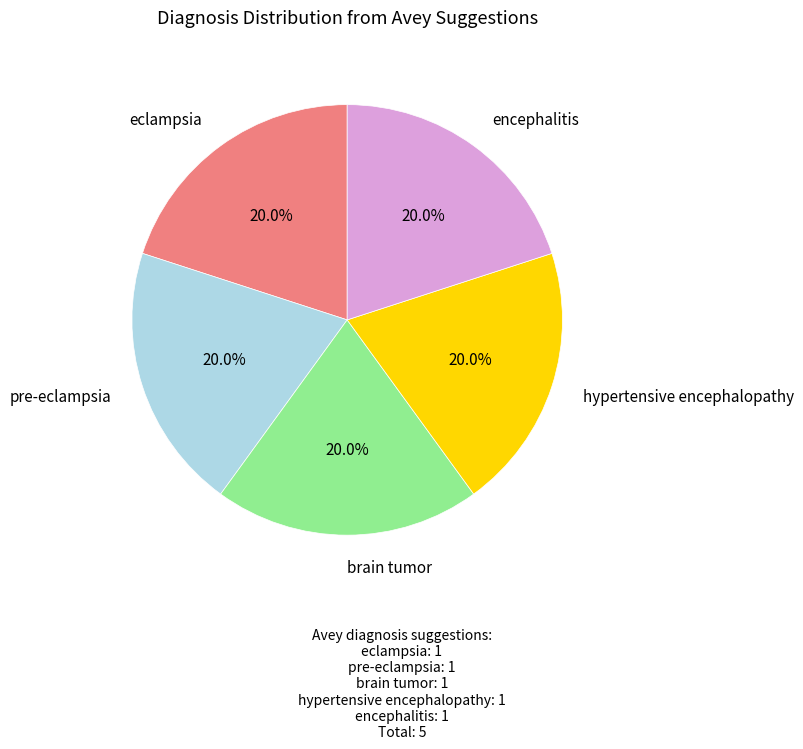

Does any single category account for the majority?

No